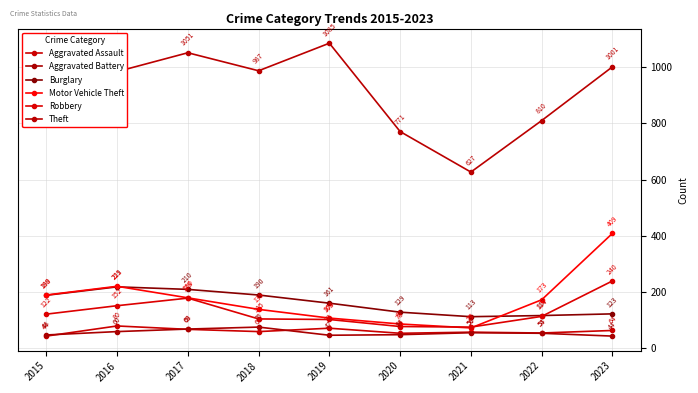

True or false: Aggravated Battery has a value of 48 at 2015.

True